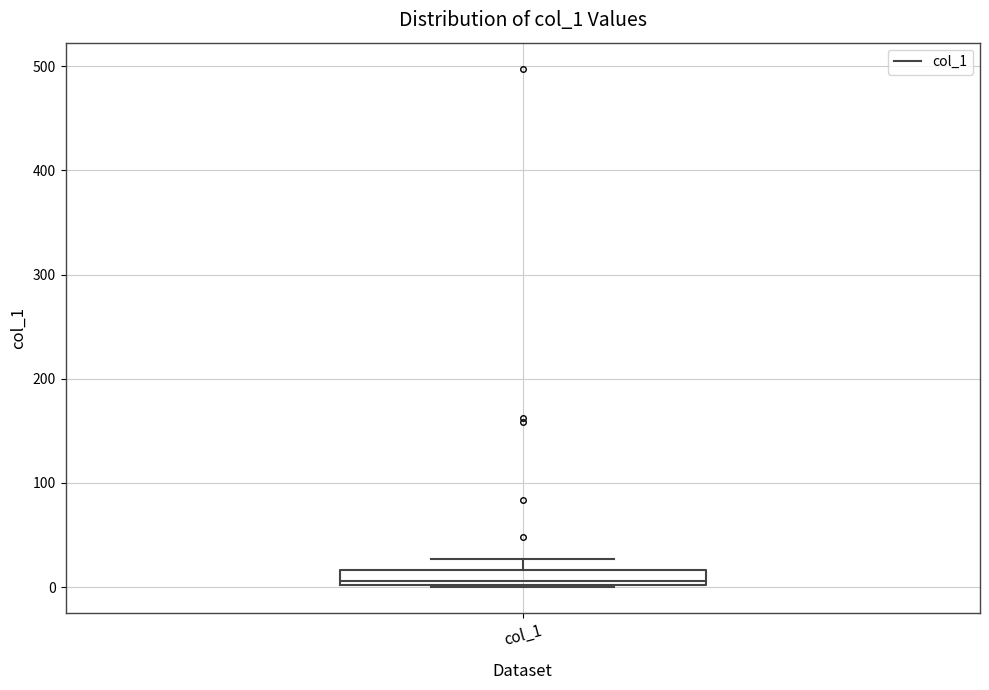

Where does the upper whisker of the box for col_1 end on the y-axis? The values are not printed on the chart, so give them approximately, as read against the axis.

30